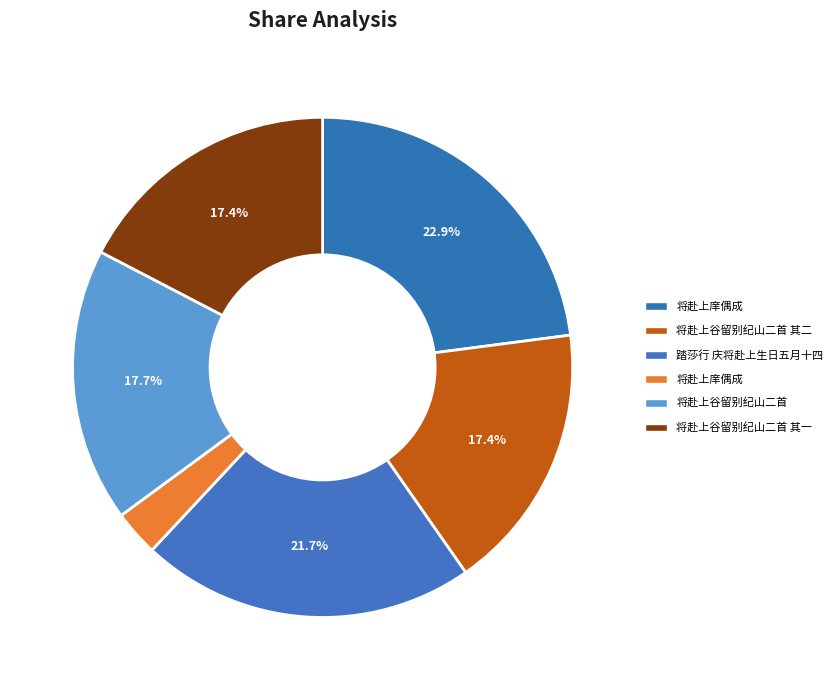

To the nearest percent, what is the average slice percentage?

17%